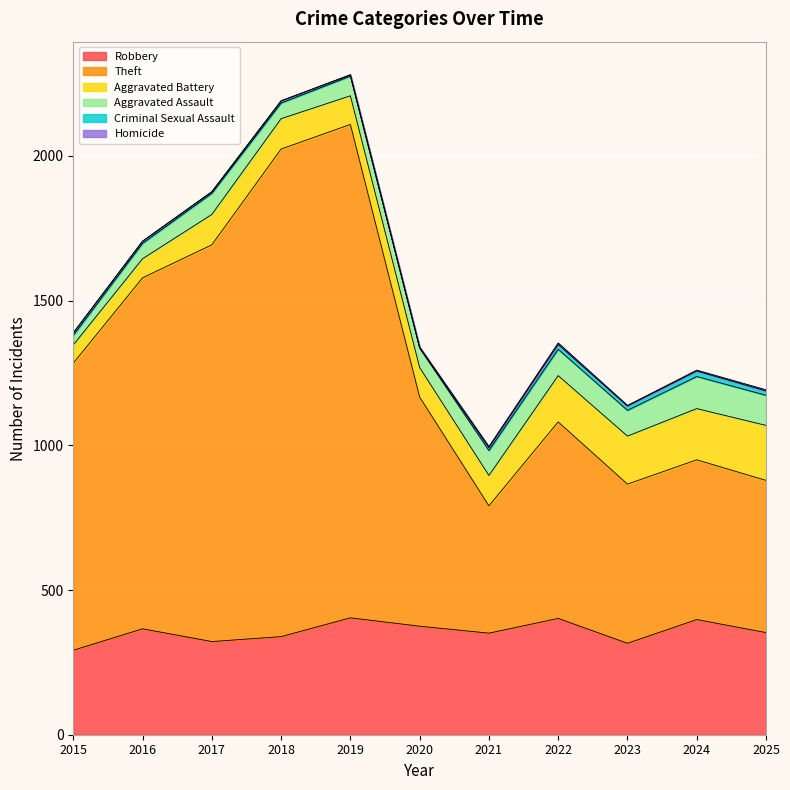

How many interior local valleys does the Aggravated Battery series have?

1